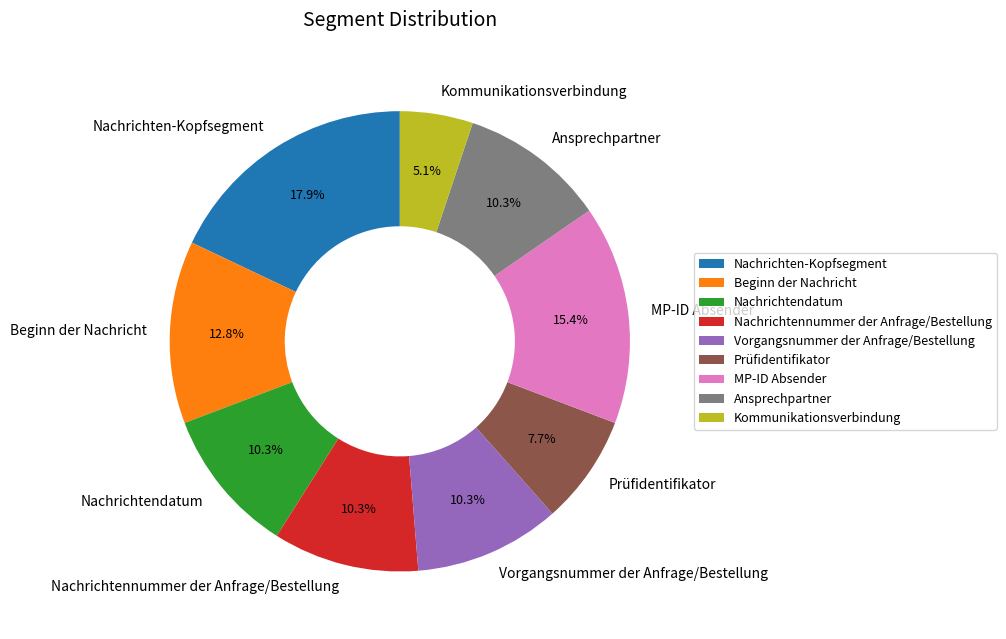

Which slice is the smallest?

Kommunikationsverbindung